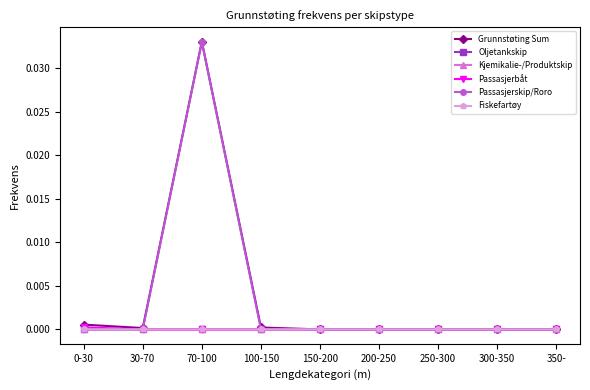

At which category is the sum across all series the highest?

70-100